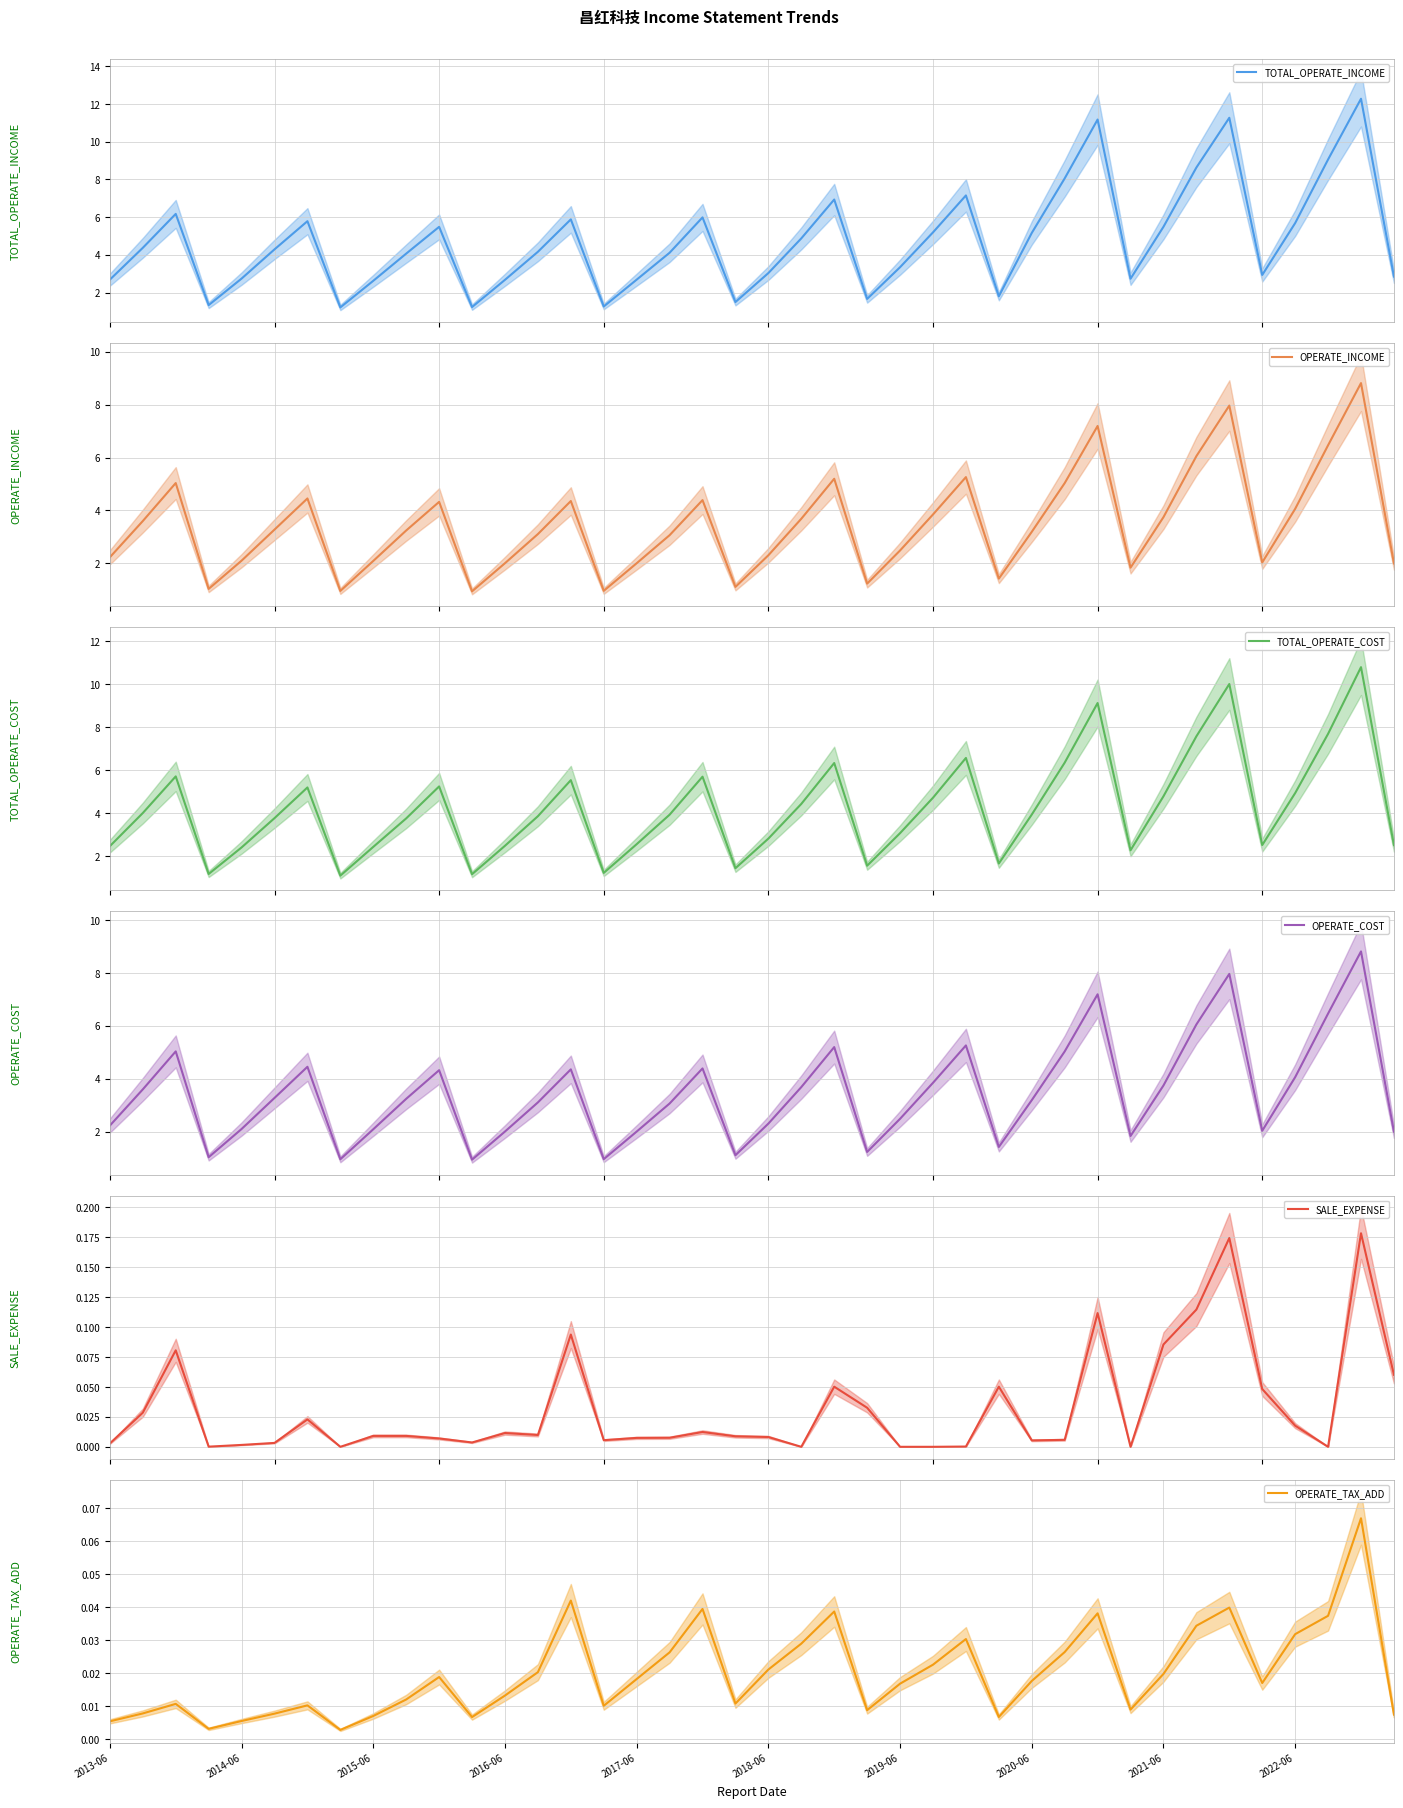

Reading left to right, transcribe all the data shown in this chart.

TOTAL_OPERATE_INCOME: 2.7	4.4	6.2	1.3	2.7	4.3	5.8	1.2	2.6	4.1	5.5	1.2	2.7	4.2	5.9	1.3	2.7	4.1	6.0	1.5	3.0	4.9	6.9	1.7	3.3	5.2	7.2	1.8	5.2	8.1	11.2	2.7	5.5	8.6	11.3	2.9	5.7	9.1	12.3	2.9
OPERATE_INCOME: 2.2	3.6	5.0	1.0	2.1	3.3	4.5	1.0	2.1	3.2	4.3	0.9	2.0	3.1	4.4	1.0	2.0	3.1	4.4	1.1	2.3	3.7	5.2	1.2	2.5	3.8	5.3	1.4	3.2	5.0	7.2	1.8	3.7	6.1	8.0	2.0	4.1	6.5	8.8	2.0
TOTAL_OPERATE_COST: 2.5	4.0	5.7	1.2	2.4	3.8	5.2	1.1	2.4	3.8	5.3	1.2	2.5	3.9	5.5	1.2	2.6	3.9	5.7	1.4	2.8	4.4	6.3	1.6	3.1	4.7	6.6	1.7	3.9	6.4	9.1	2.3	4.8	7.6	10.0	2.5	4.9	7.7	10.8	2.5
OPERATE_COST: 2.2	3.6	5.0	1.0	2.1	3.3	4.5	1.0	2.1	3.2	4.3	0.9	2.0	3.1	4.4	1.0	2.0	3.1	4.4	1.1	2.3	3.7	5.2	1.2	2.5	3.8	5.3	1.4	3.2	5.0	7.2	1.8	3.7	6.1	8.0	2.0	4.1	6.5	8.8	2.0
SALE_EXPENSE: 0.0	0.0	0.1	0.0	0.0	0.0	0.0	0.0	0.0	0.0	0.0	0.0	0.0	0.0	0.1	0.0	0.0	0.0	0.0	0.0	0.0	0.0	0.1	0.0	0.0	0.0	0.0	0.1	0.0	0.0	0.1	0.0	0.1	0.1	0.2	0.0	0.0	0.0	0.2	0.1
OPERATE_TAX_ADD: 0.0	0.0	0.0	0.0	0.0	0.0	0.0	0.0	0.0	0.0	0.0	0.0	0.0	0.0	0.0	0.0	0.0	0.0	0.0	0.0	0.0	0.0	0.0	0.0	0.0	0.0	0.0	0.0	0.0	0.0	0.0	0.0	0.0	0.0	0.0	0.0	0.0	0.0	0.1	0.0